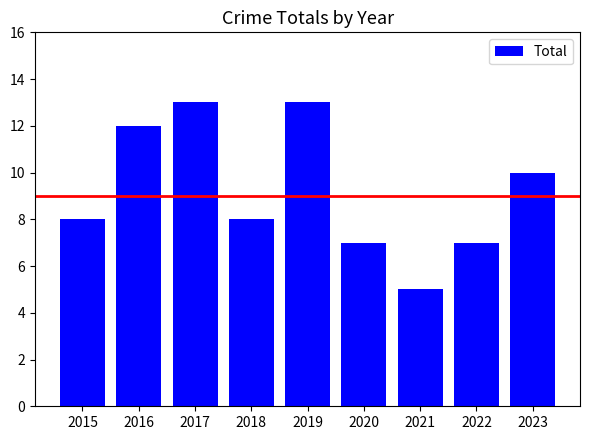

What is the minimum value shown in the chart?

5